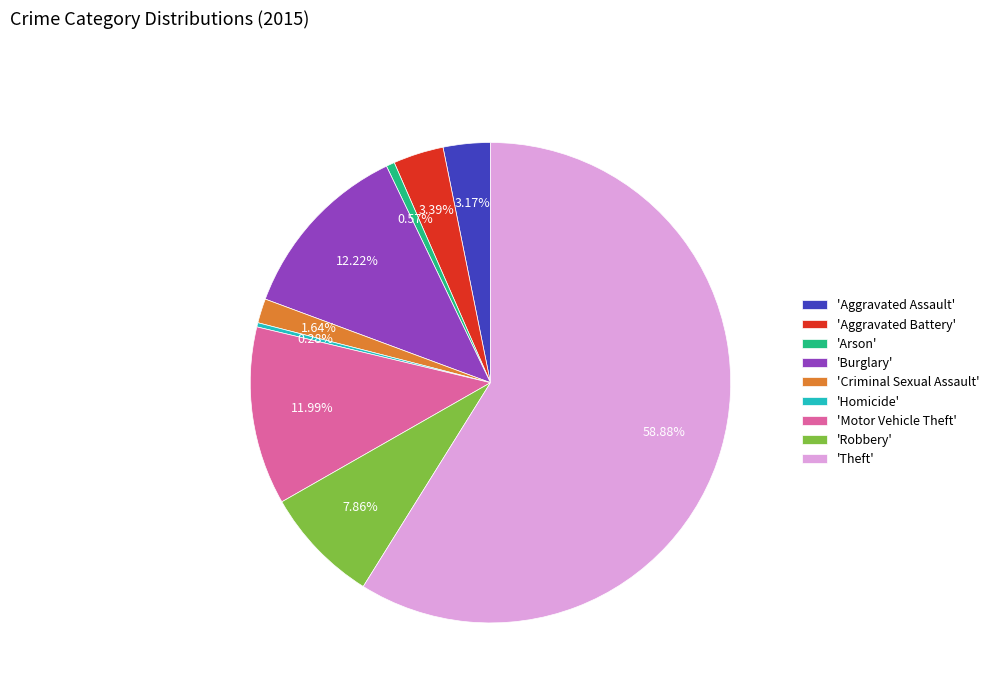

Which category has the biggest portion of the pie?

'Theft'